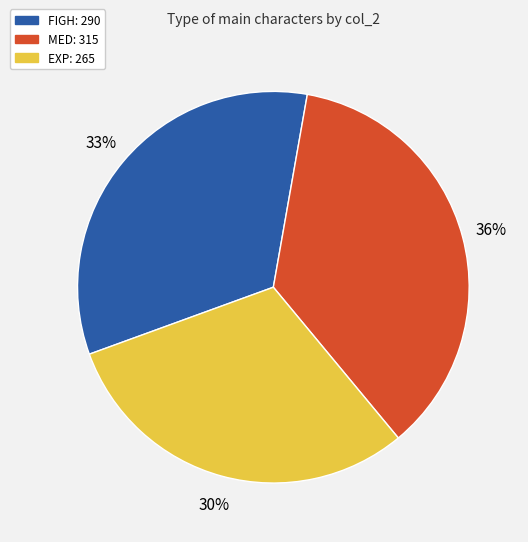

Is there any slice that represents more than half of the pie?

No